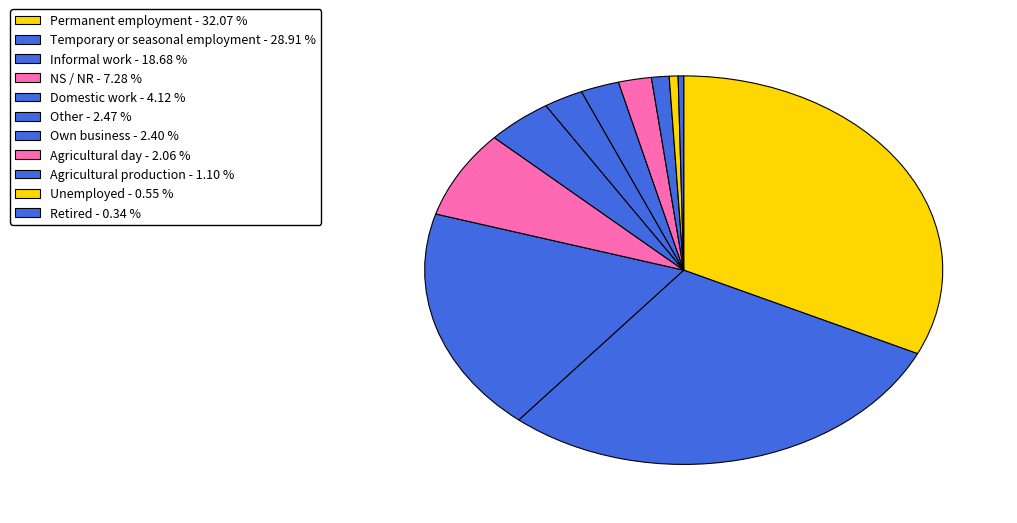

How many slices are in this pie chart?

11